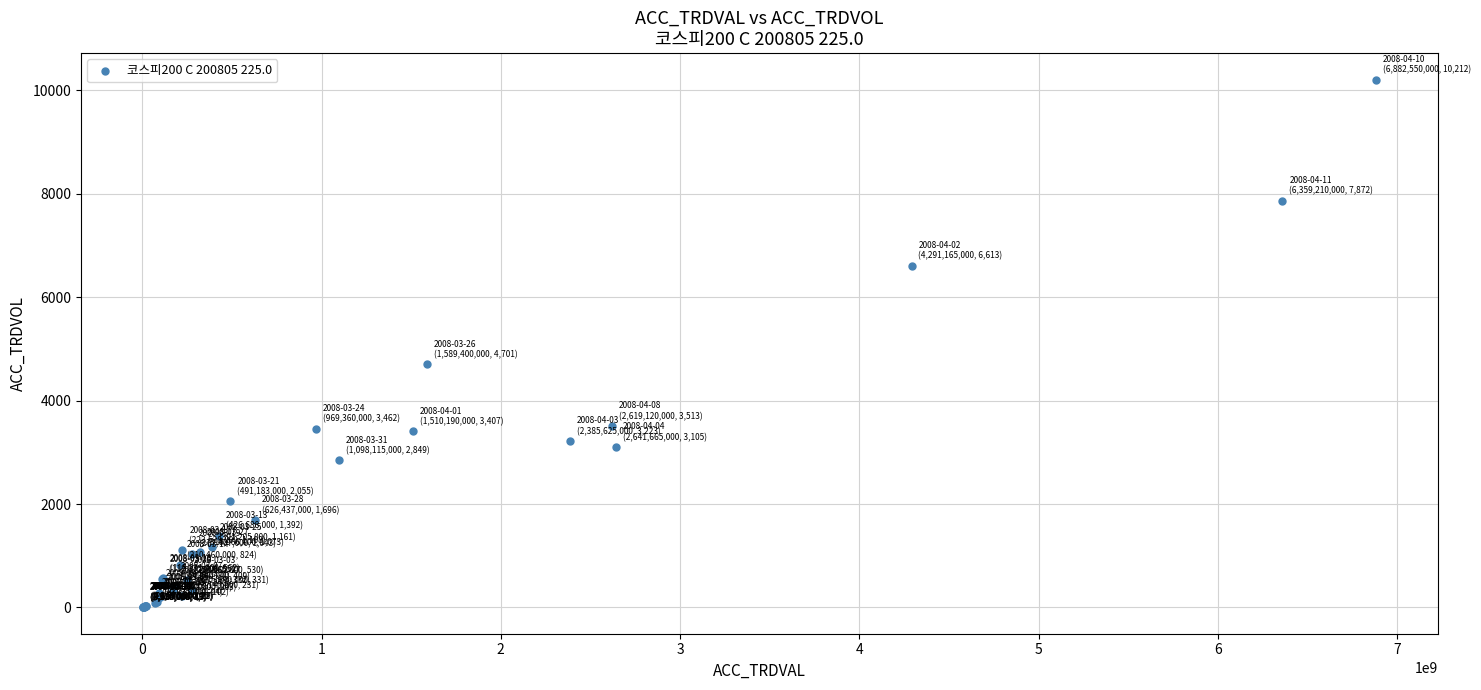

What Y value in the scatter plot is closest to 5107?

4701